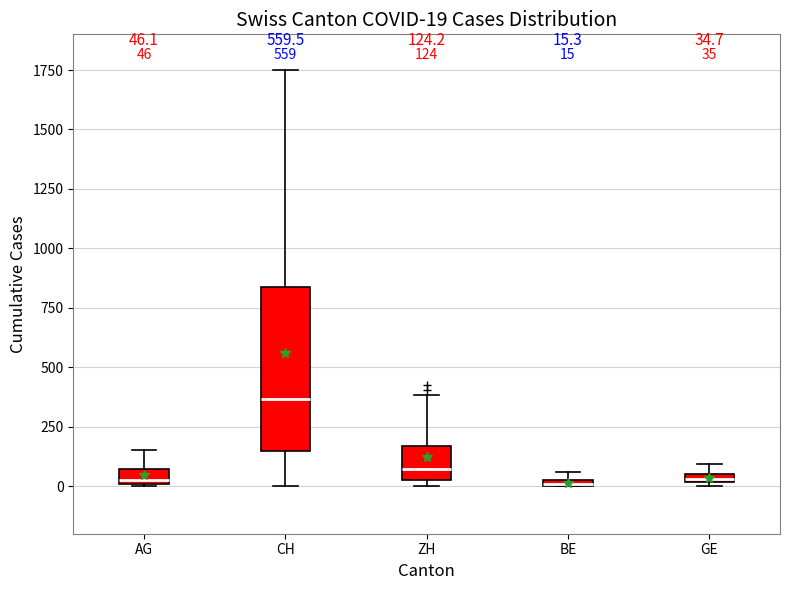

Which box is the tallest, from its lower edge to its upper edge?

CH